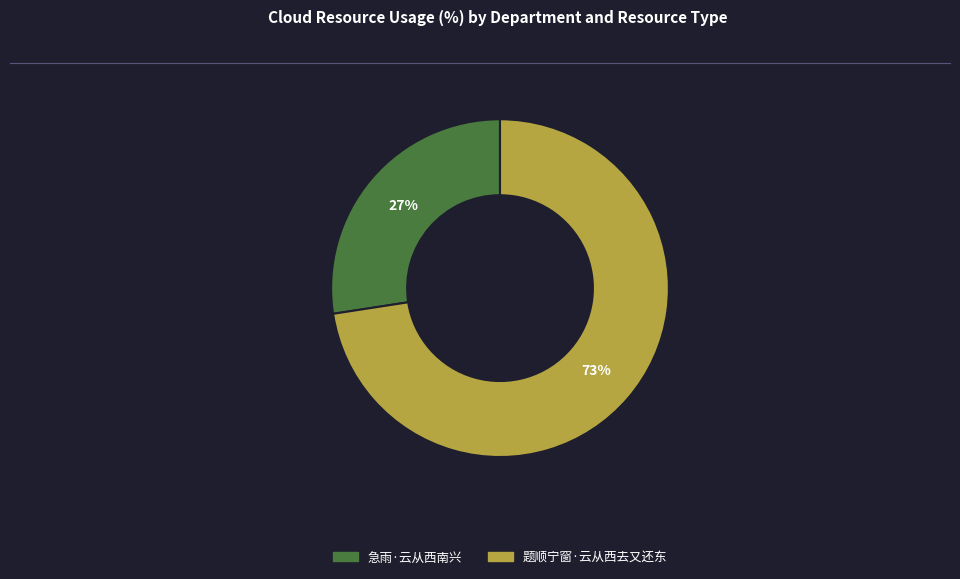

How many segments does this pie chart have?

2